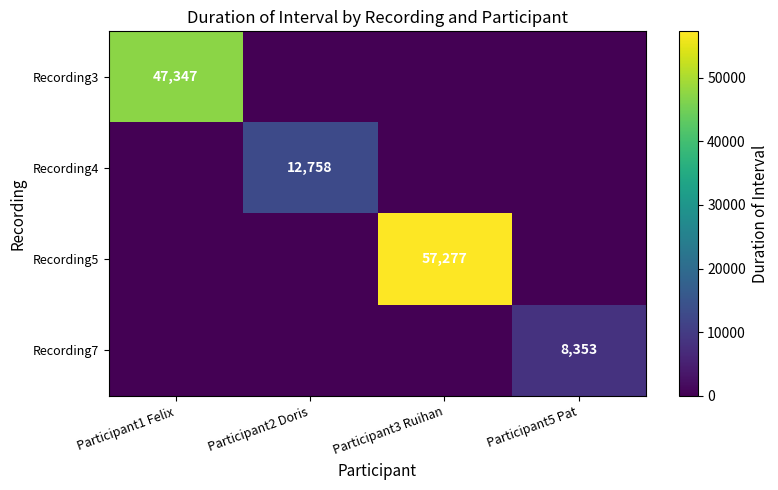

Is the value of Recording5 at Participant3 Ruihan greater than the value of Recording7 at Participant5 Pat?

Yes